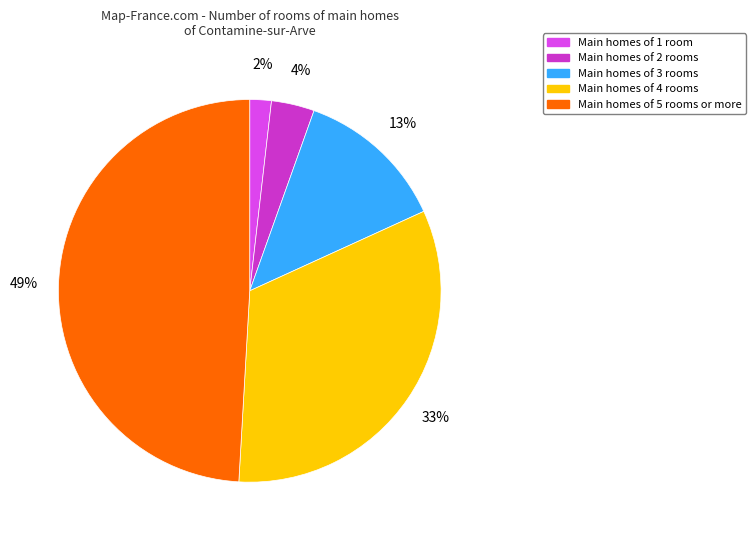

Between Main homes of 1 room and Main homes of 2 rooms, which is larger?

Main homes of 2 rooms